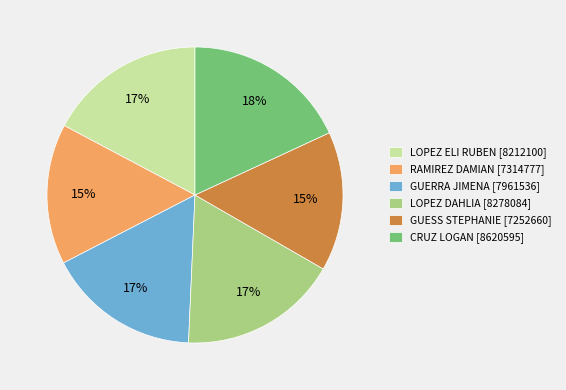

Is LOPEZ ELI RUBEN [8212100] the majority of the pie?

No